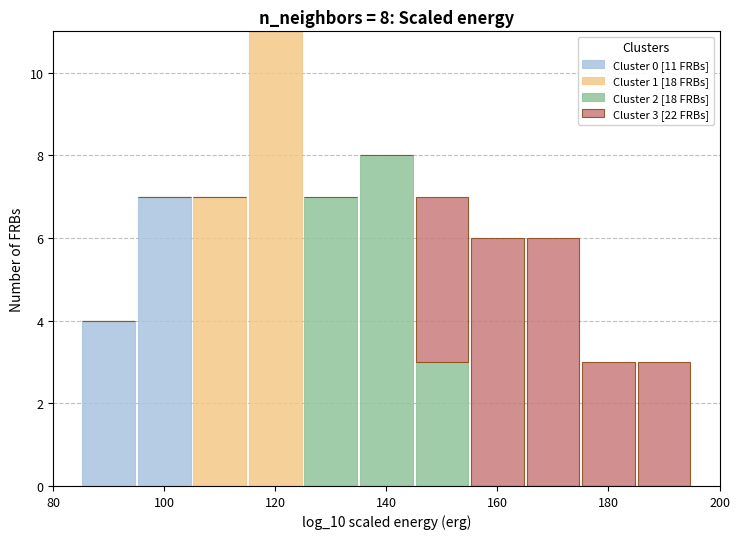

Which range on the x-axis has the tallest stacked bar (by total height)?

115 to 125